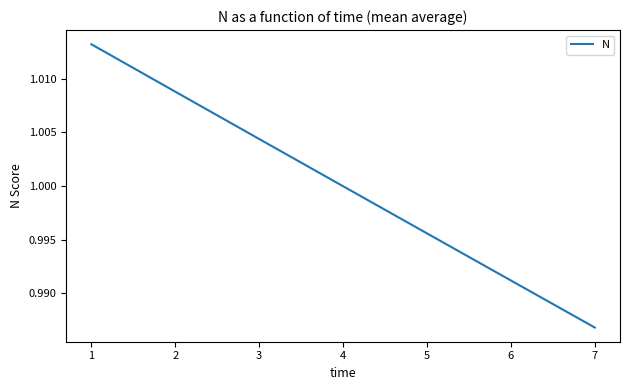

List the labels in order of value, smallest first.

7, 6, 5, 4, 3, 2, 1